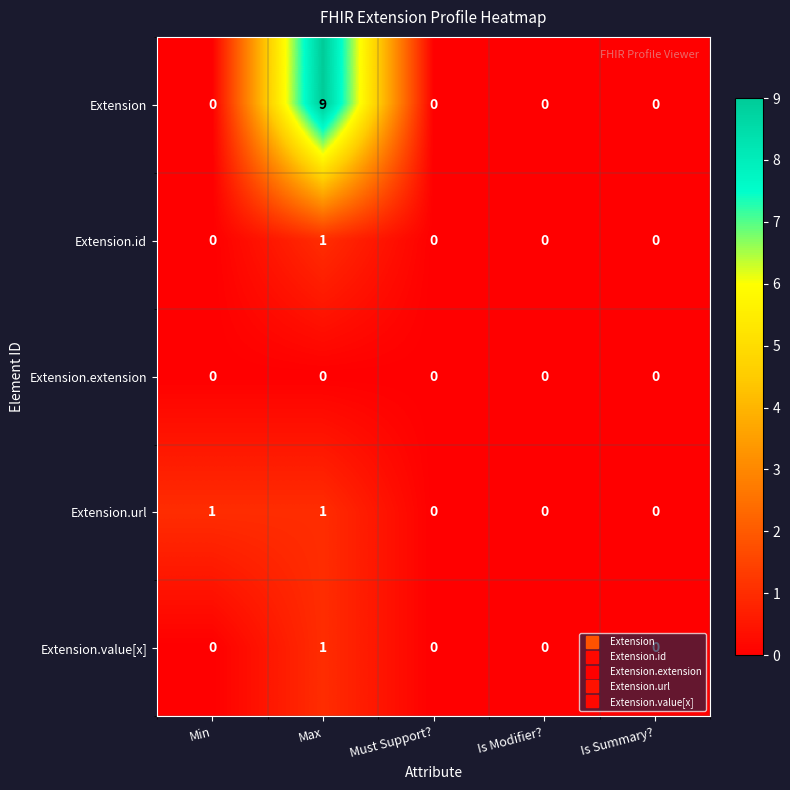

Which series has the largest total across all categories?

Extension